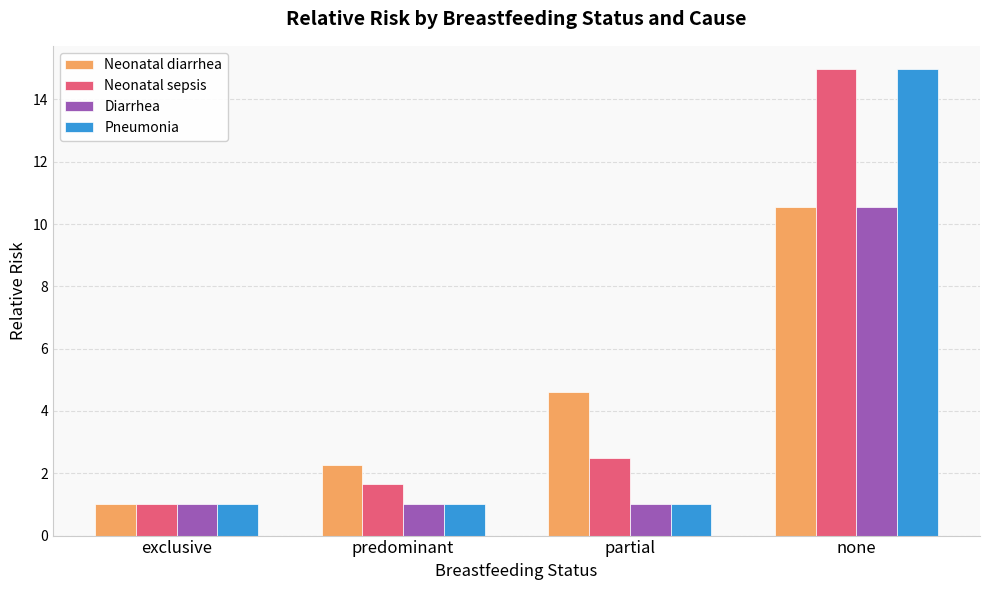

What is the sum of the Pneumonia values at none and partial?

16.0